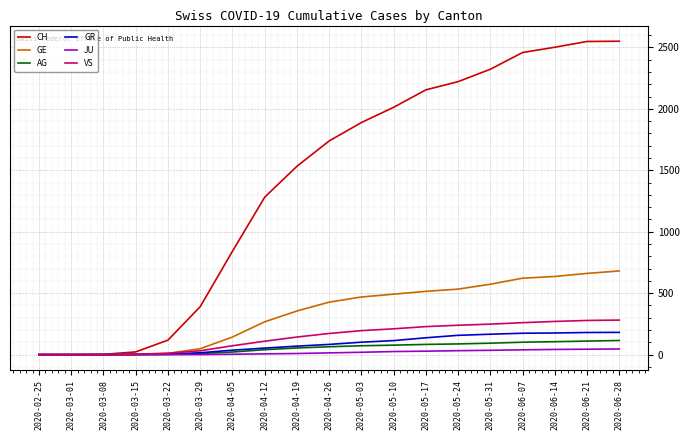

Which series has the largest range (max minus min)?

CH